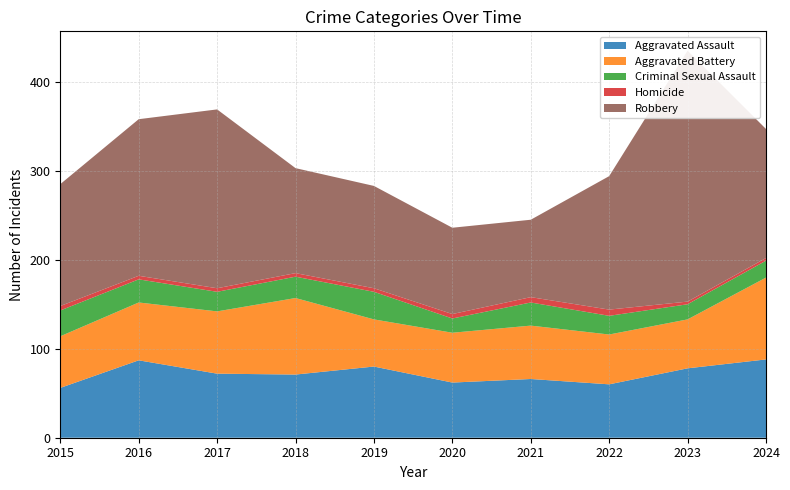

Reading left to right, what are all the values shown in this chart?

Aggravated Assault: 2015=56	2016=87	2017=72	2018=71	2019=80	2020=62	2021=66	2022=60	2023=78	2024=88
Aggravated Battery: 2015=58	2016=65	2017=70	2018=86	2019=53	2020=56	2021=60	2022=56	2023=55	2024=92
Criminal Sexual Assault: 2015=29	2016=26	2017=22	2018=24	2019=31	2020=16	2021=26	2022=21	2023=17	2024=19
Homicide: 2015=5	2016=4	2017=4	2018=4	2019=4	2020=5	2021=6	2022=7	2023=3	2024=3
Robbery: 2015=137	2016=176	2017=201	2018=118	2019=115	2020=97	2021=87	2022=150	2023=282	2024=145